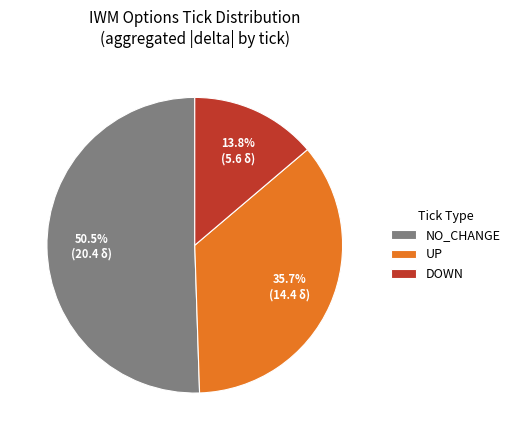

Is NO_CHANGE the majority of the pie?

Yes